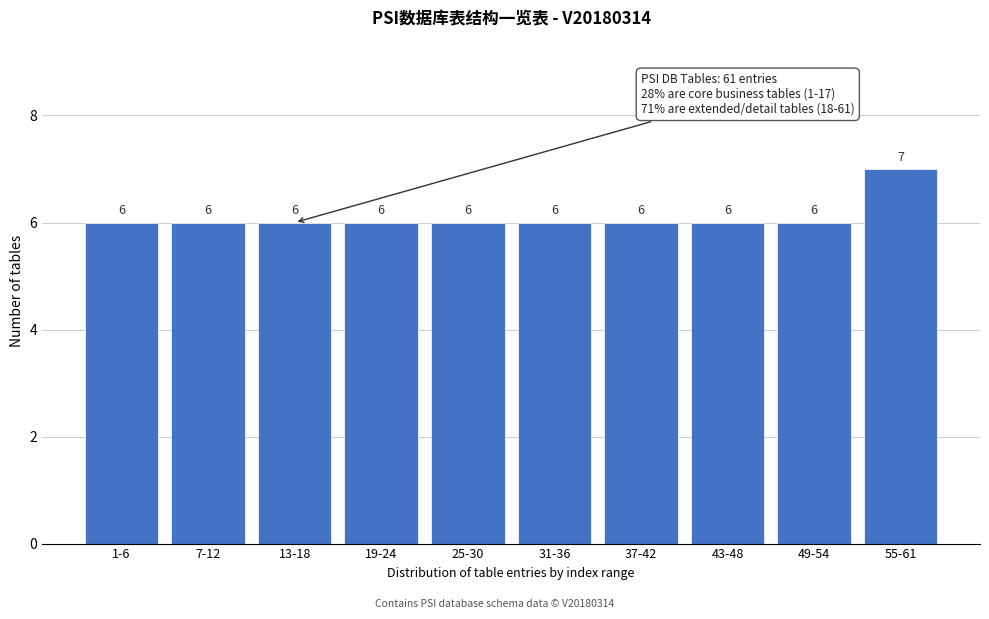

Reading left to right, extract all data points from this chart.

1-6=6	7-12=6	13-18=6	19-24=6	25-30=6	31-36=6	37-42=6	43-48=6	49-54=6	55-61=7